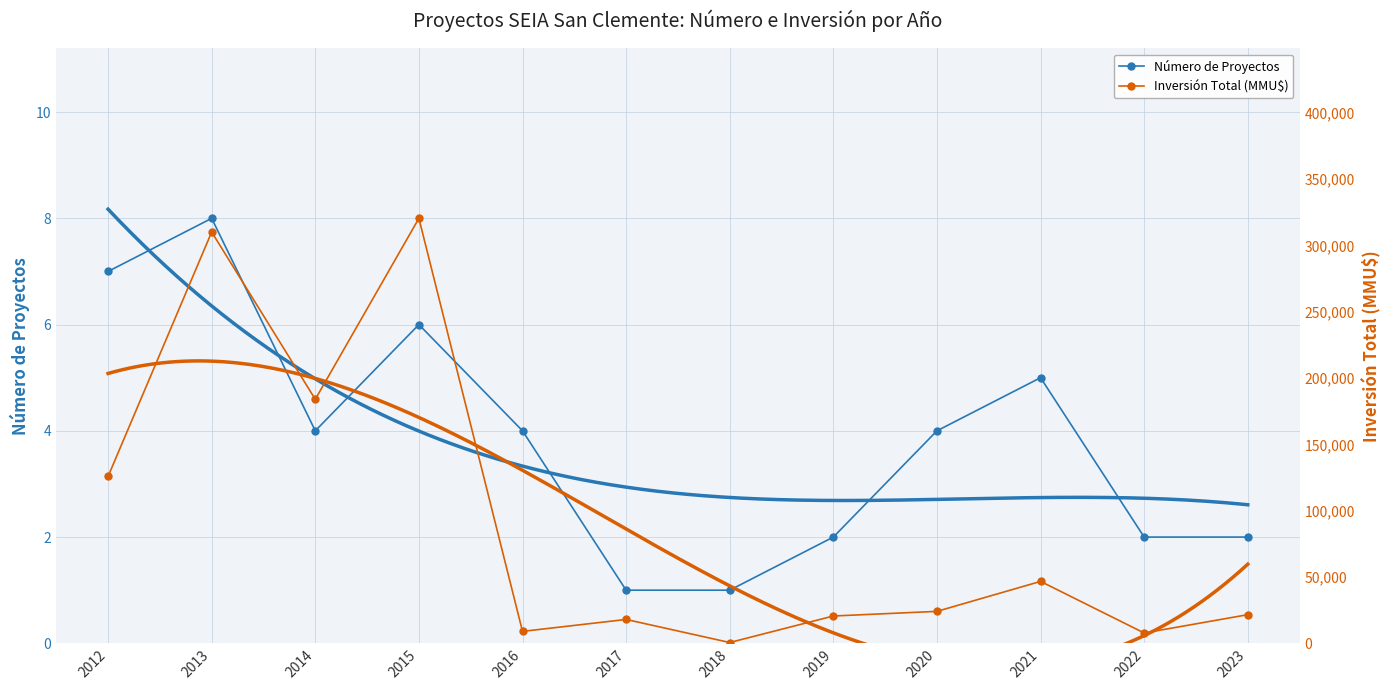

True or false: Inversión Total (MMU$) and Número de Proyectos intersect in this chart.

False